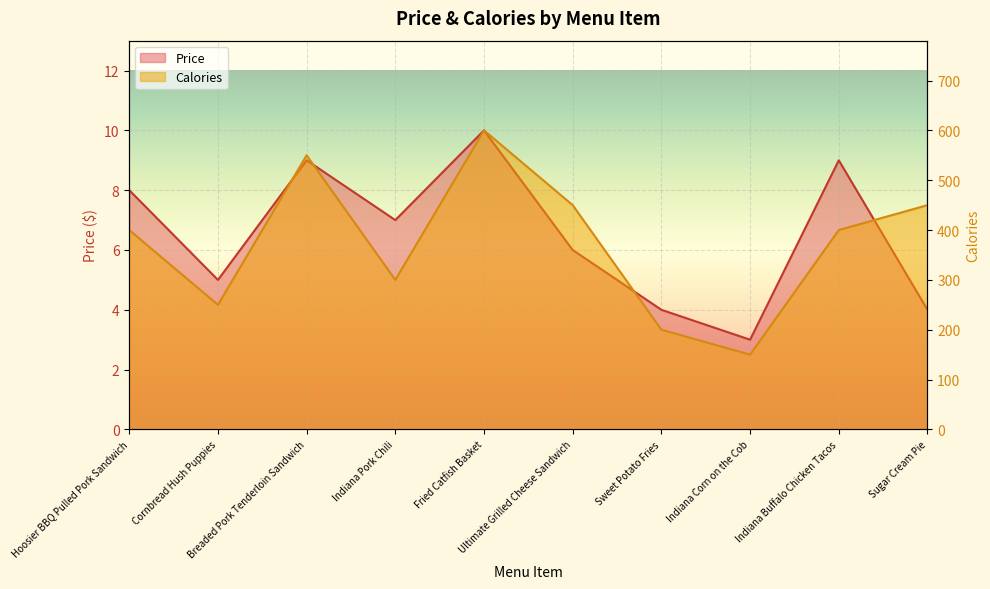

Where is the first local minimum for Price?

Cornbread Hush Puppies